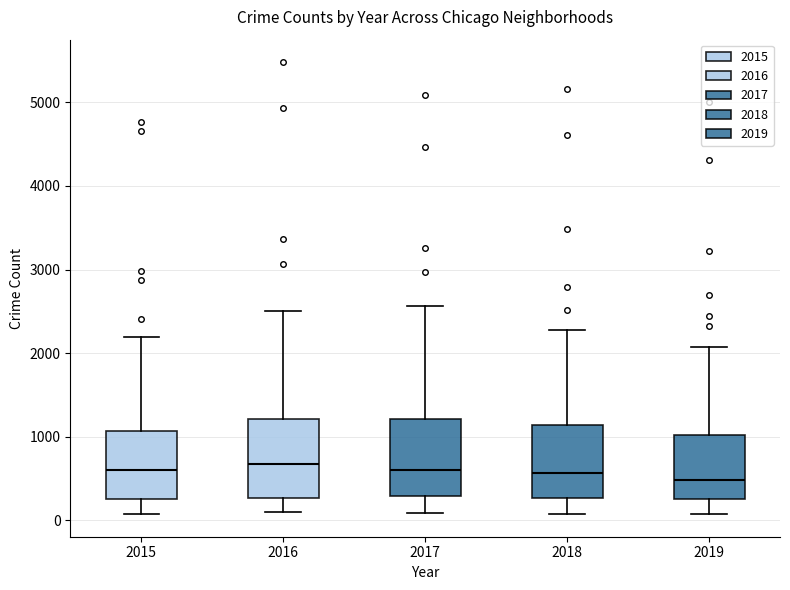

Where is the upper edge of the box at x = 2018 on the y-axis? The values are not printed on the chart, so give them approximately, as read against the axis.

1100